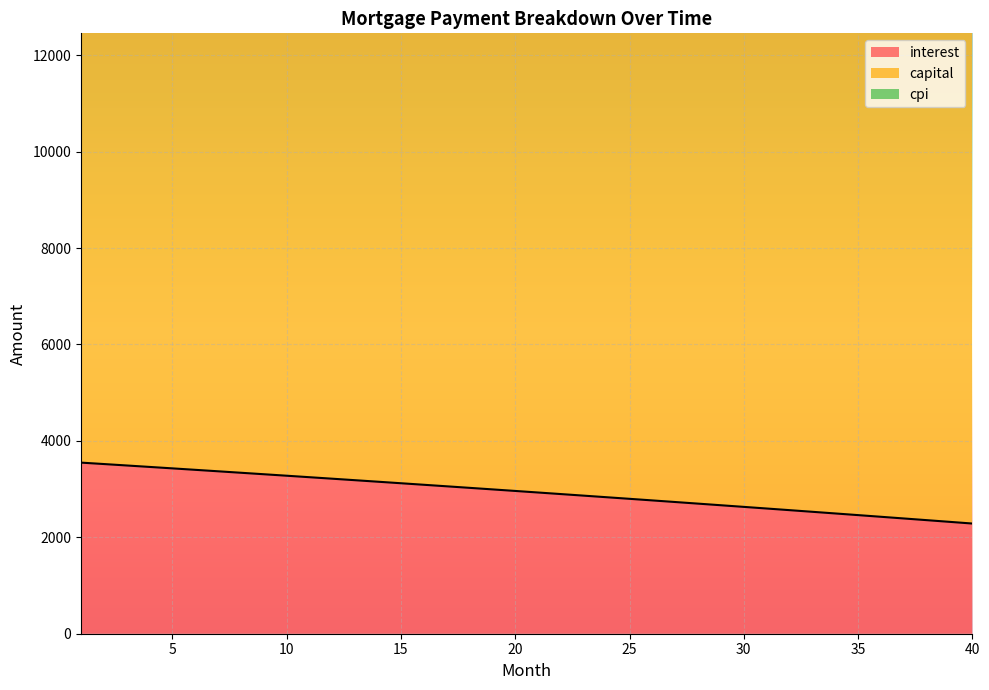

How many lines are shown in the chart?

3